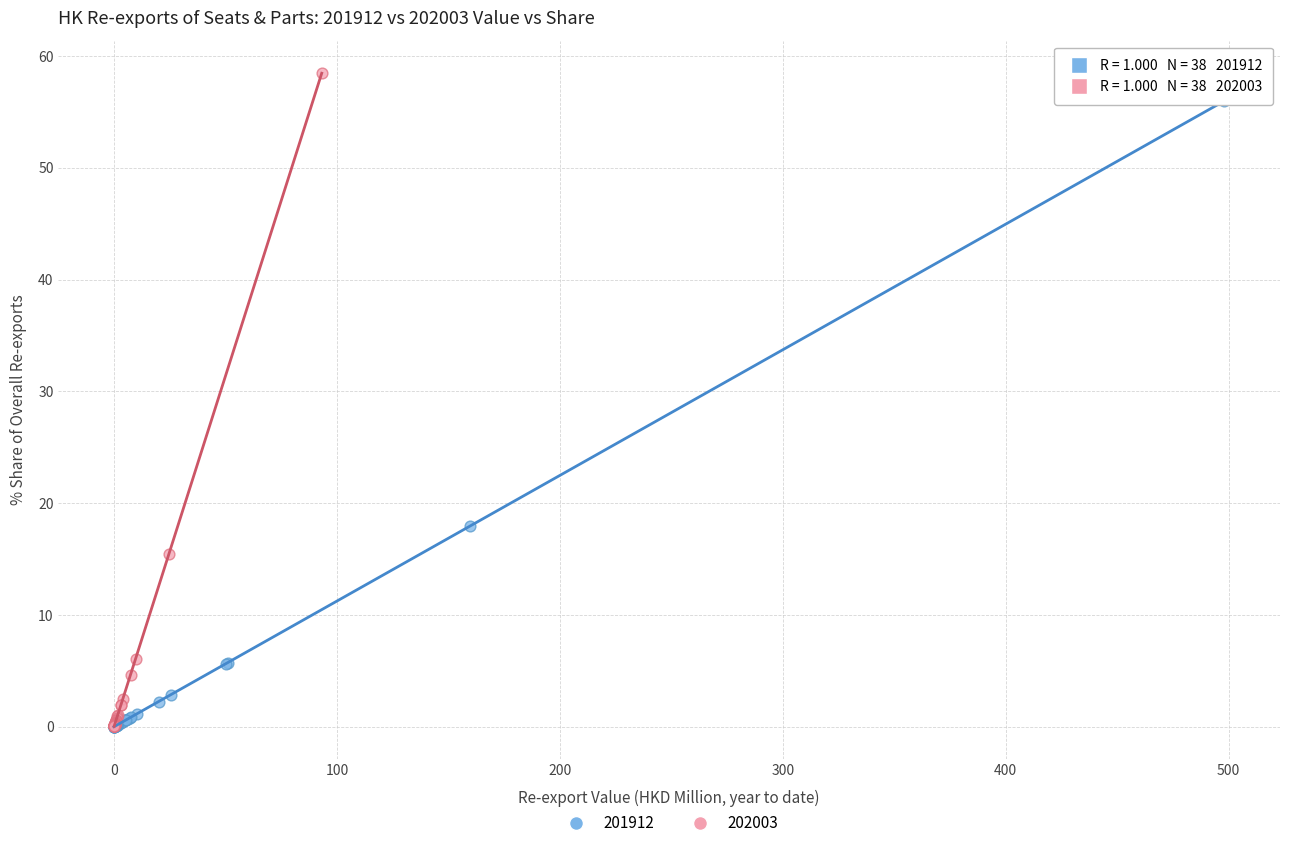

What are all the series names shown in the legend?

201912, 202003